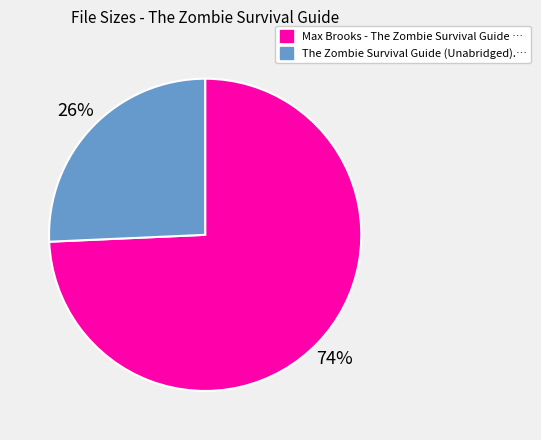

To the nearest percent, what portion does Max Brooks - The Zombie Survival Guide … represent?

74%